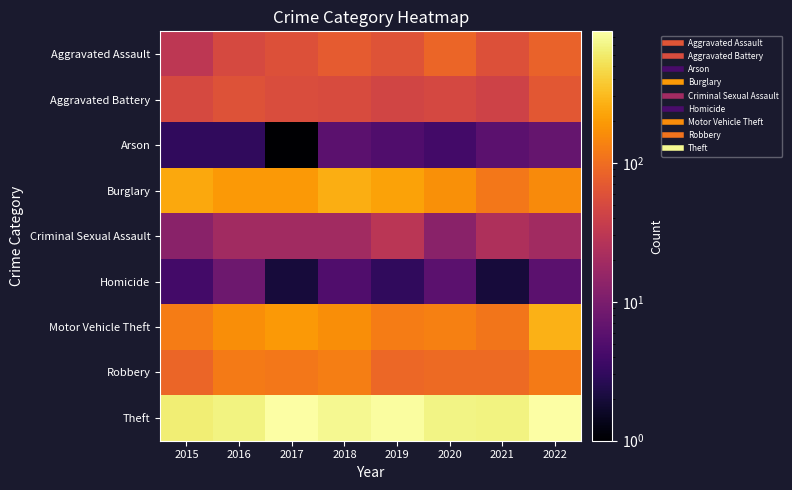

Reading left to right, transcribe all the data shown in this chart.

Aggravated Assault: 2015=31	2016=50	2017=59	2018=72	2019=61	2020=88	2021=58	2022=83
Aggravated Battery: 2015=50	2016=60	2017=54	2018=52	2019=45	2020=48	2021=43	2022=66
Arson: 2015=3	2016=3	2017=1	2018=6	2019=5	2020=4	2021=6	2022=7
Burglary: 2015=236	2016=194	2017=192	2018=257	2019=221	2020=167	2021=117	2022=156
Criminal Sexual Assault: 2015=13	2016=19	2017=19	2018=19	2019=29	2020=13	2021=24	2022=19
Homicide: 2015=4	2016=8	2017=2	2018=5	2019=3	2020=6	2021=2	2022=6
Motor Vehicle Theft: 2015=125	2016=163	2017=191	2018=164	2019=125	2020=134	2021=113	2022=273
Robbery: 2015=87	2016=123	2017=115	2018=130	2019=89	2020=94	2021=95	2022=122
Theft: 2015=641	2016=689	2017=873	2018=767	2019=855	2020=714	2021=691	2022=883